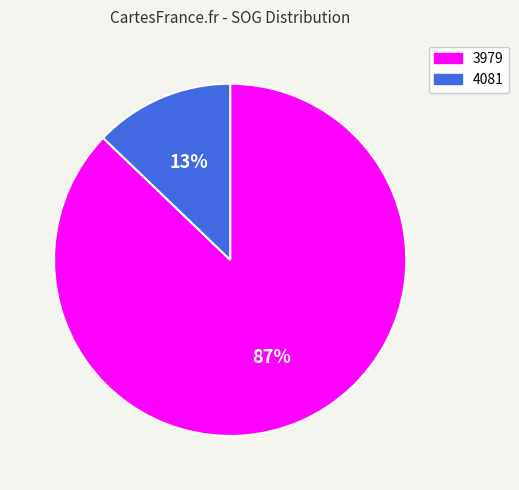

Does 4081 represent more than half of the total?

No